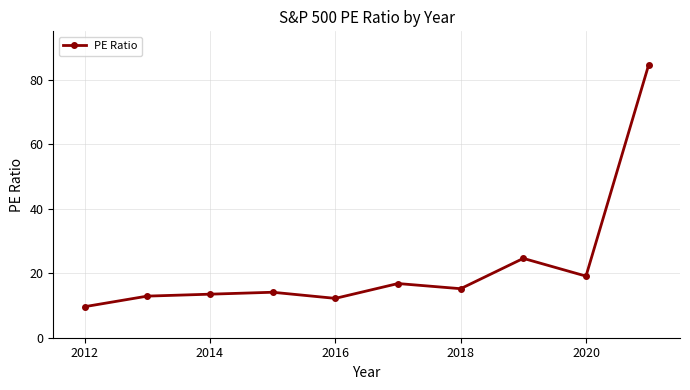

What is the average value?

22.3